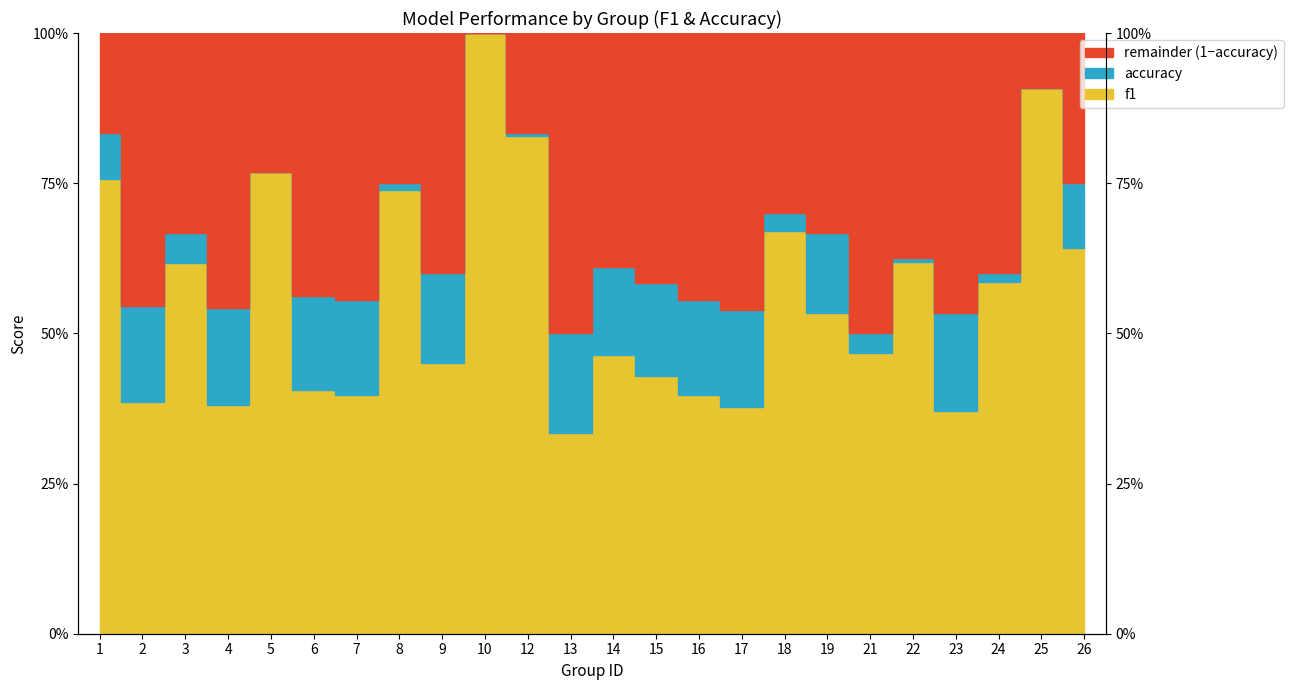

Is it true that f1 equals 0.9 at 3?

False